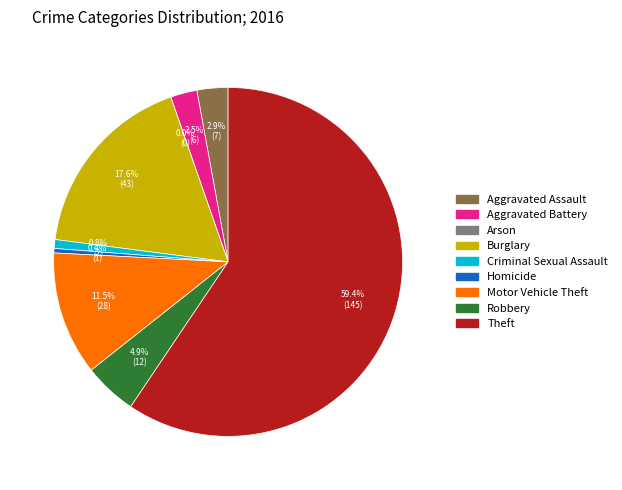

Does any single category account for the majority?

Yes